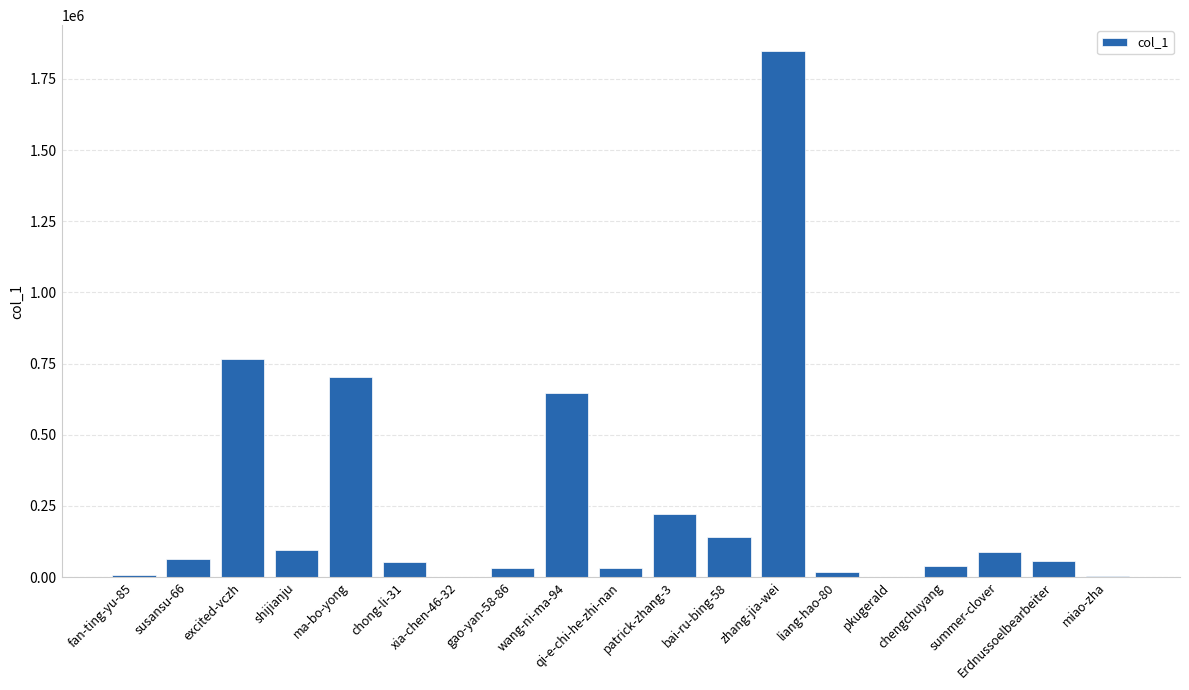

True or false: the data shows 394832 at patrick-zhang-3.

False